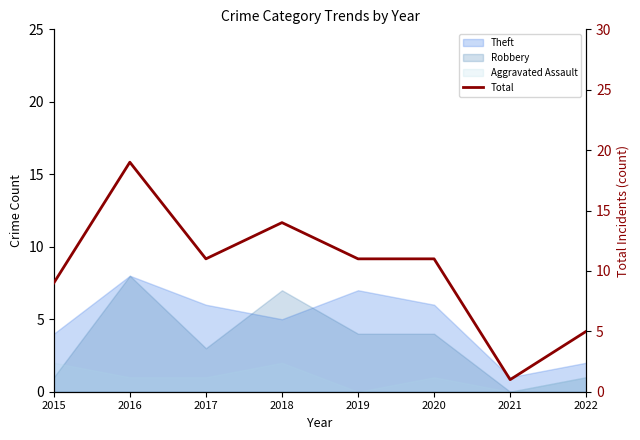

At which label does the data first exceed 11?

2016